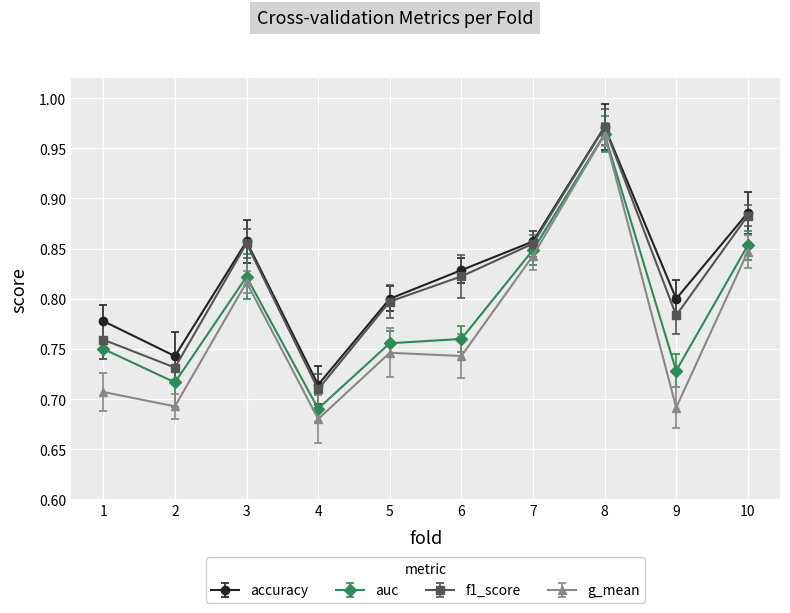

Between 5 and 8, which series saw the biggest shift?

g_mean